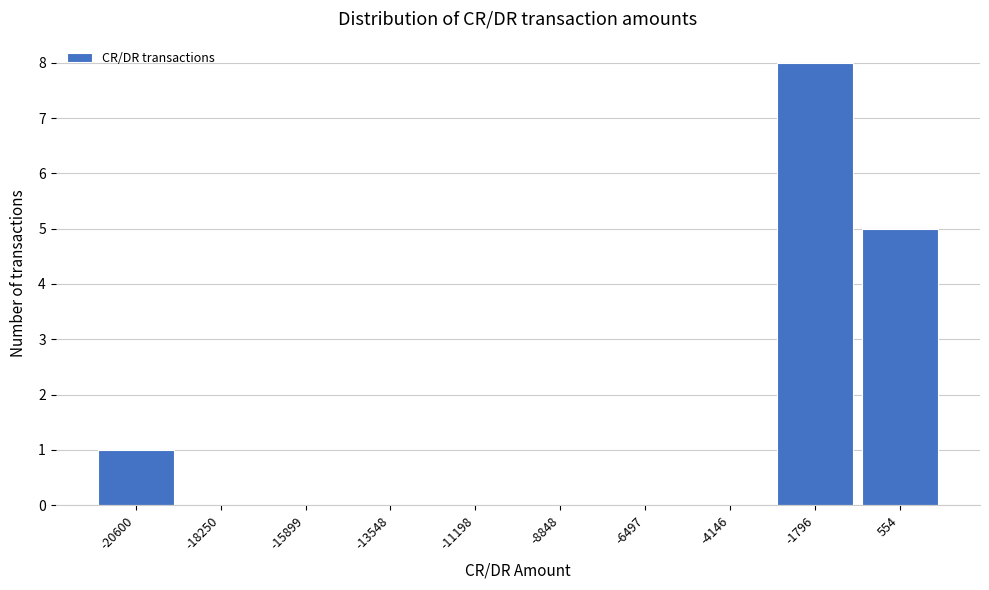

Reading left to right, list all the values displayed in this chart.

-20600=1	-18250=0	-15899=0	-13548=0	-11198=0	-8848=0	-6497=0	-4146=0	-1796=8	554=5